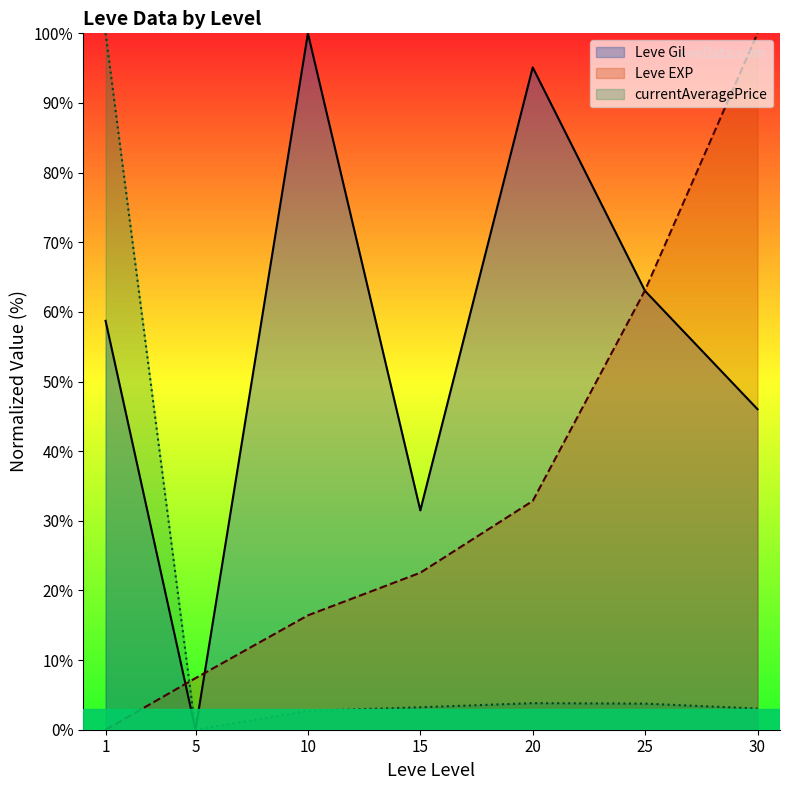

Which series changed the most between 5 and 15?

Leve Gil